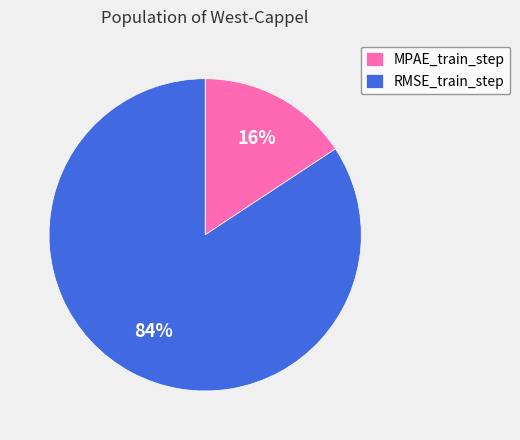

The RMSE_train_step slice represents 71% of the pie. True or false?

False